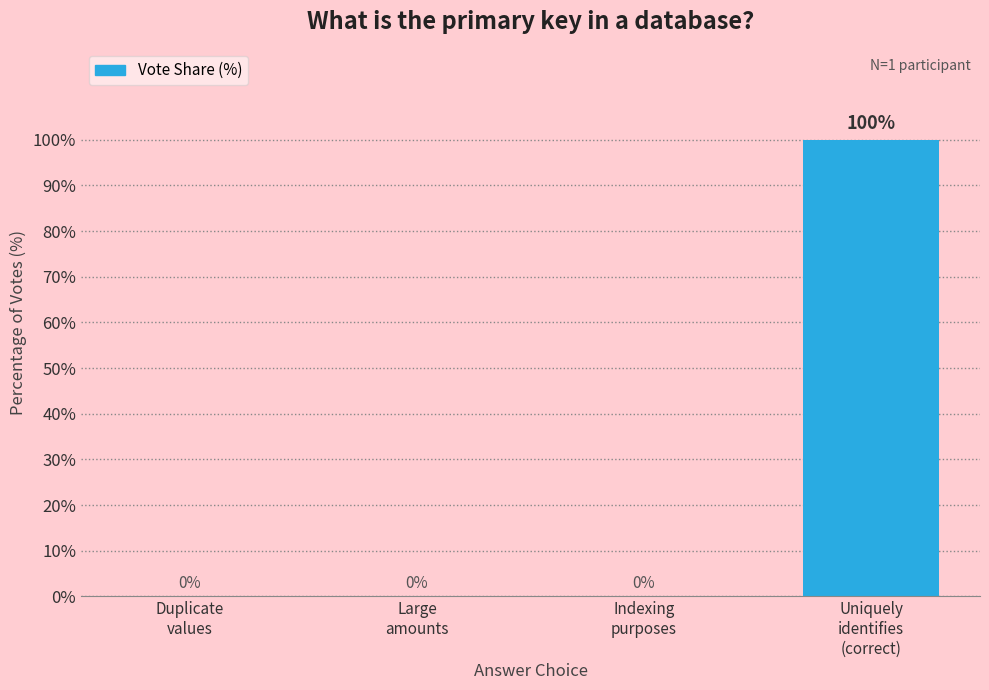

What is the greatest value displayed?

100